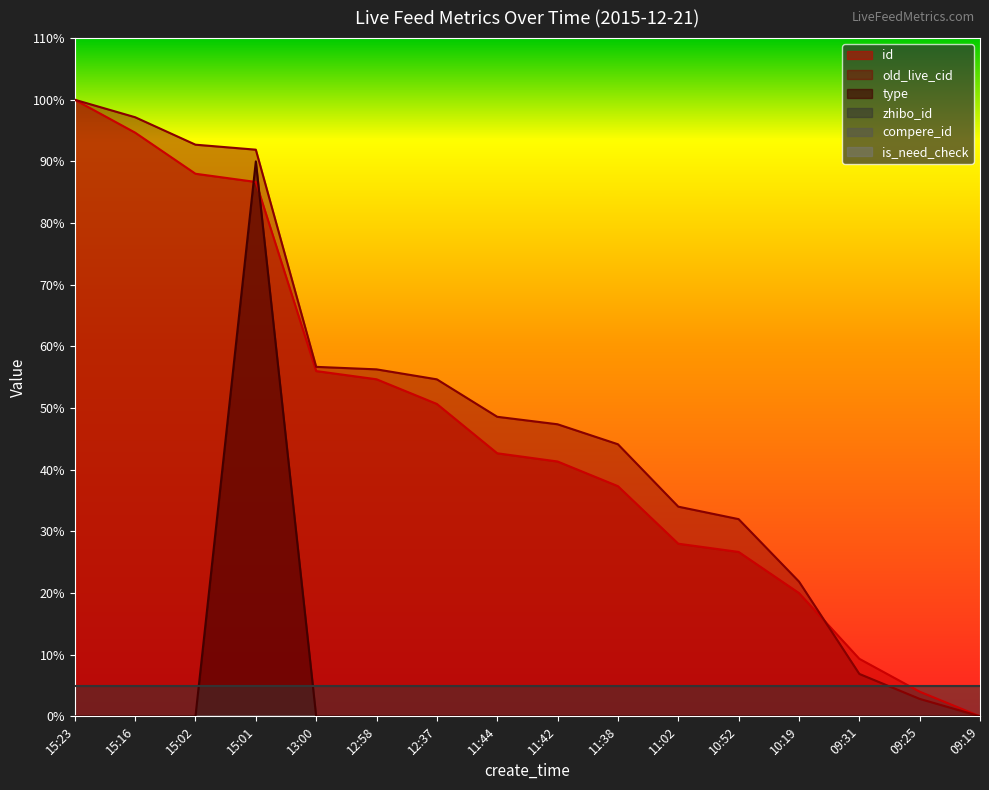

Where is old_live_cid nearest to the value 50?

11:44